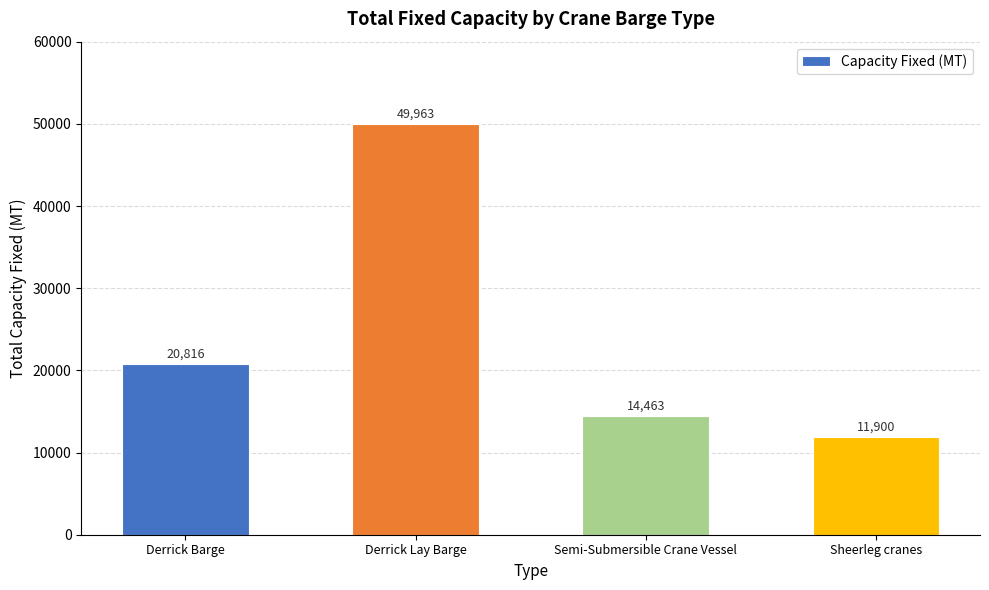

Which has a higher value, Derrick Lay Barge or Semi-Submersible Crane Vessel?

Derrick Lay Barge